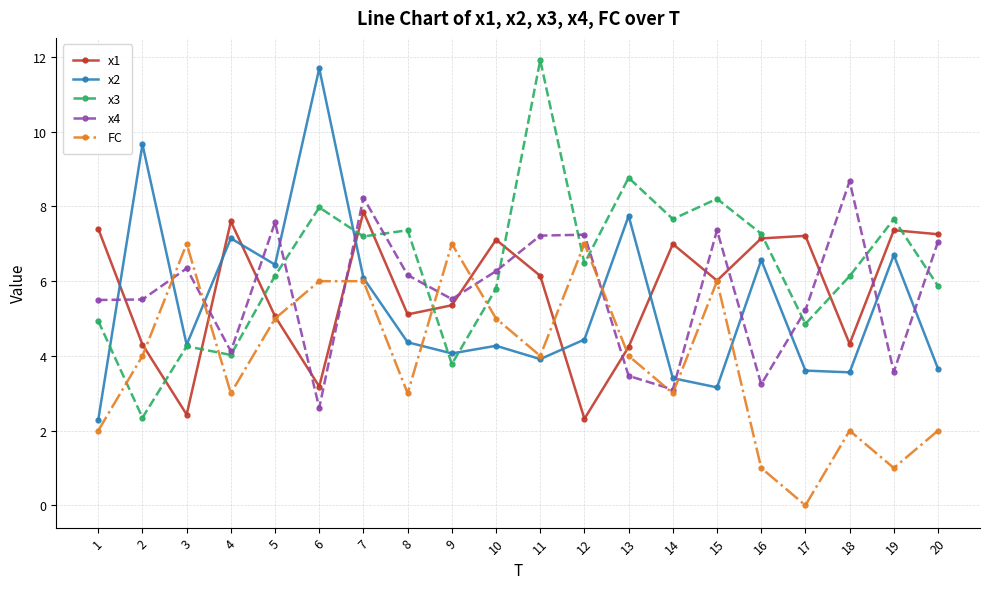

At which category does x3 reach its first local peak?

3